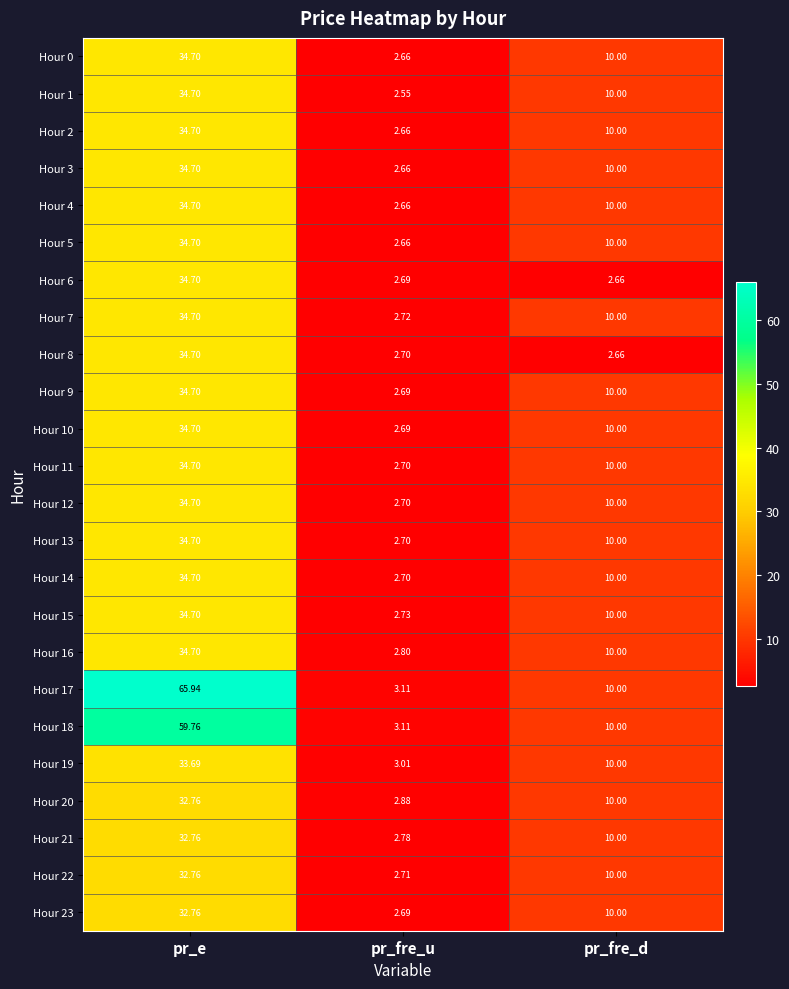

How many data points does each series have?

3